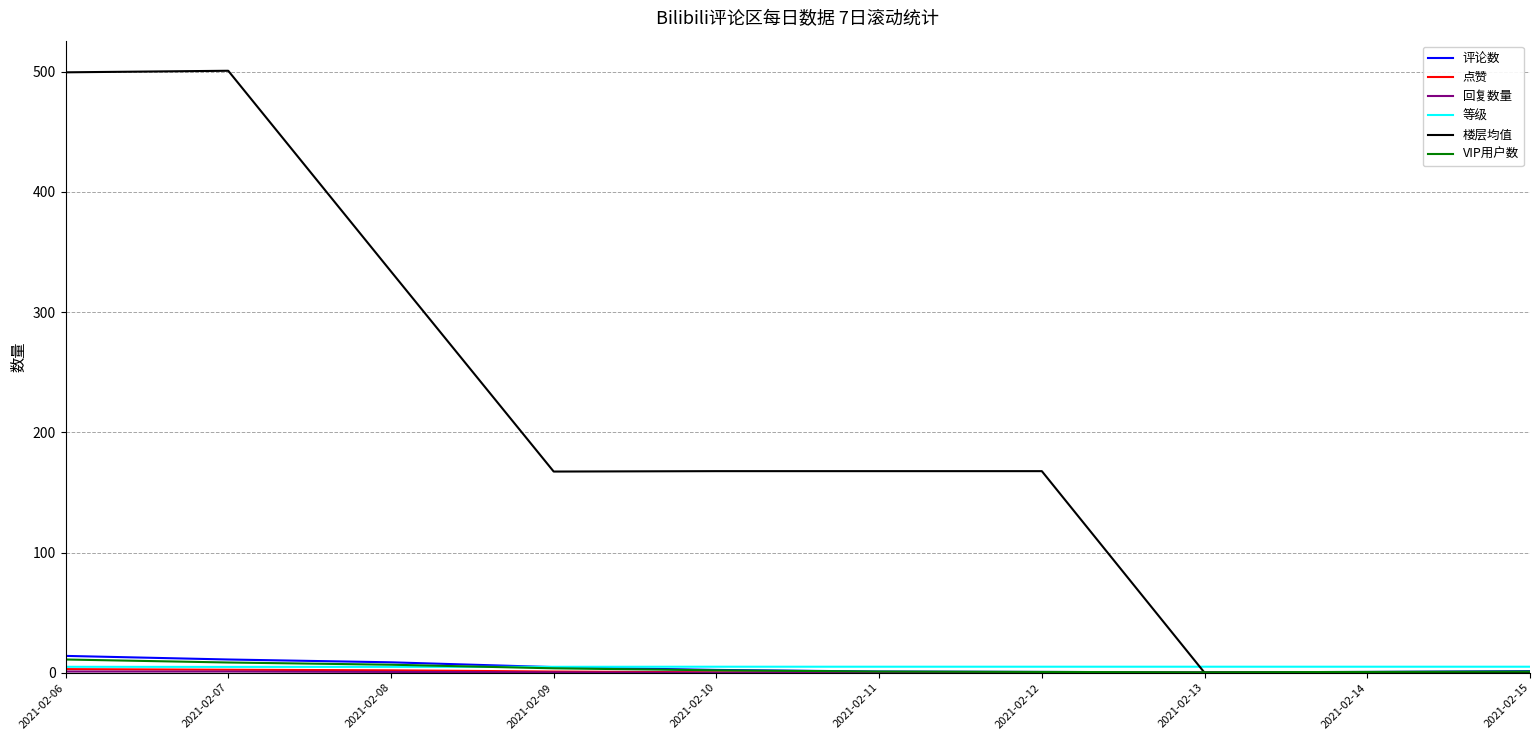

The value of 楼层均值 at 2021-02-12 is 167.7. True or false?

True